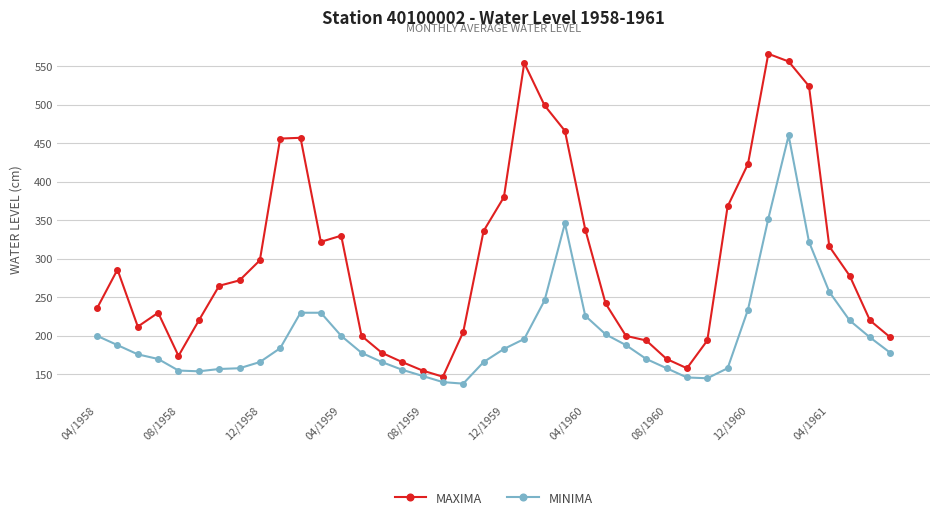

What is the minimum value shown in the chart?

138